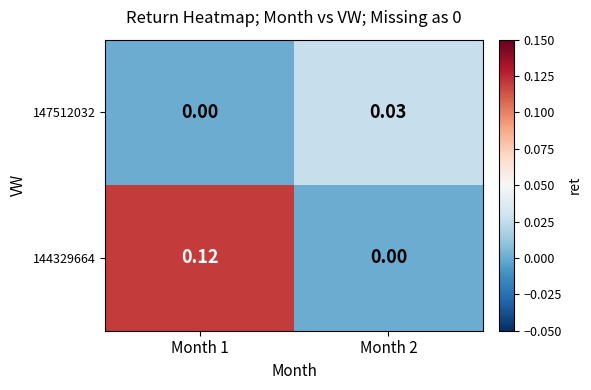

At how many categories does at least one series exceed 0?

2